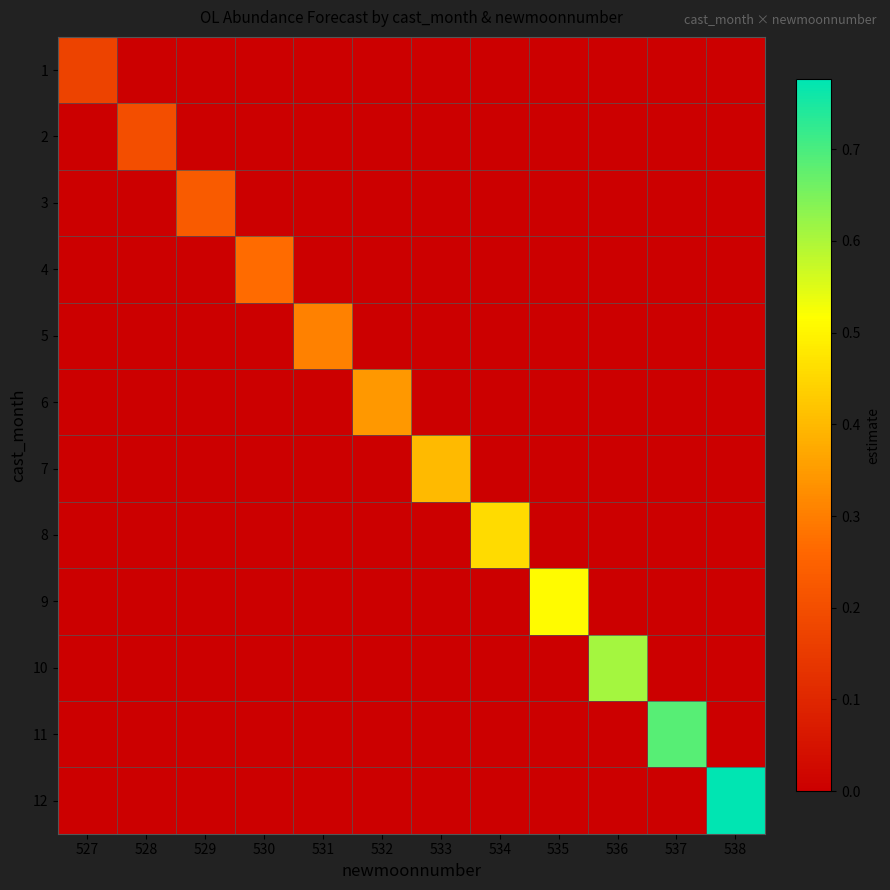

At which category is the sum across all series the highest?

538